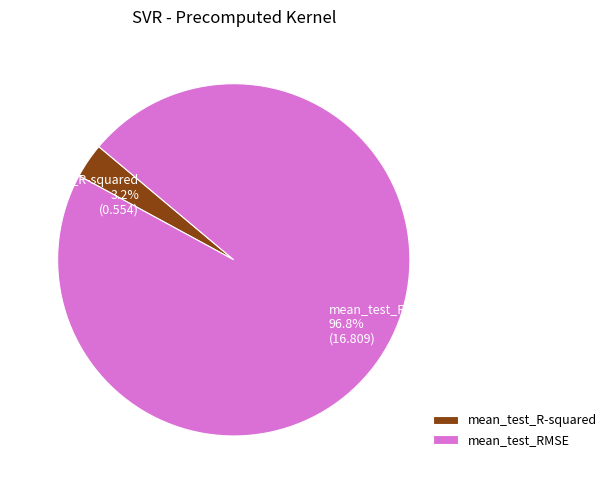

Count the number of slices in the pie.

2